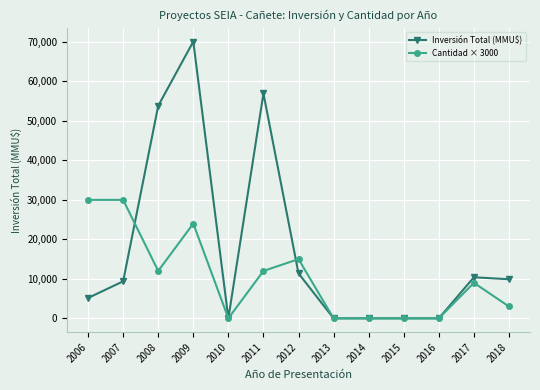

How many series are shown in this chart?

2